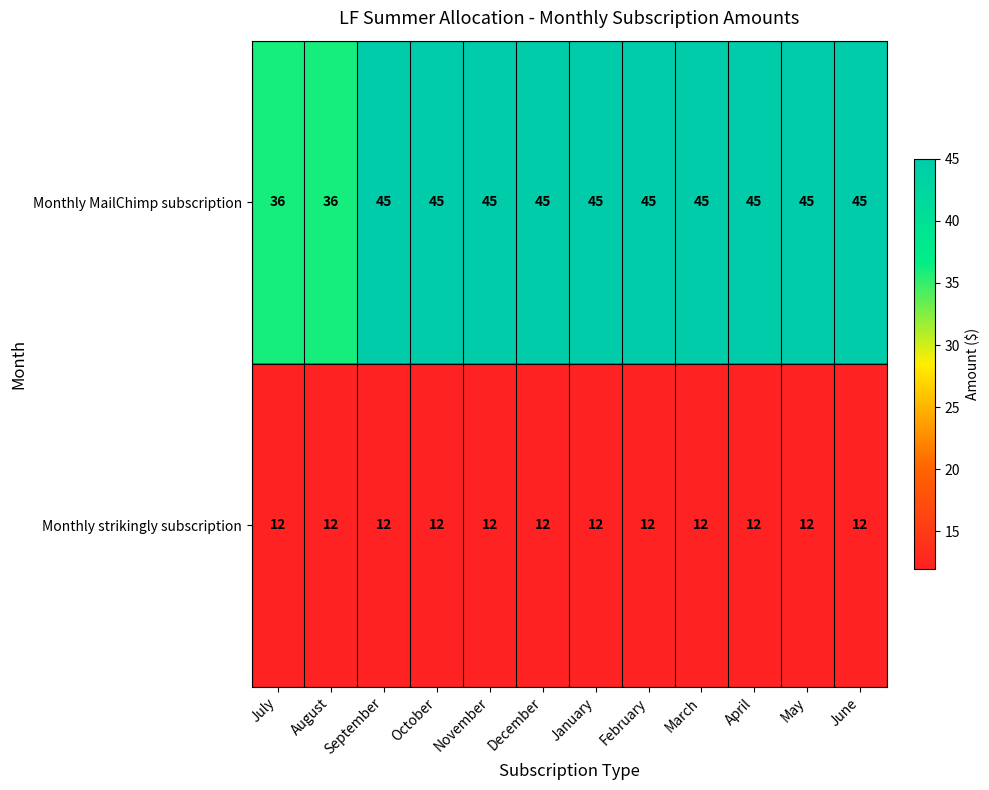

Read the Monthly strikingly subscription value at September.

12